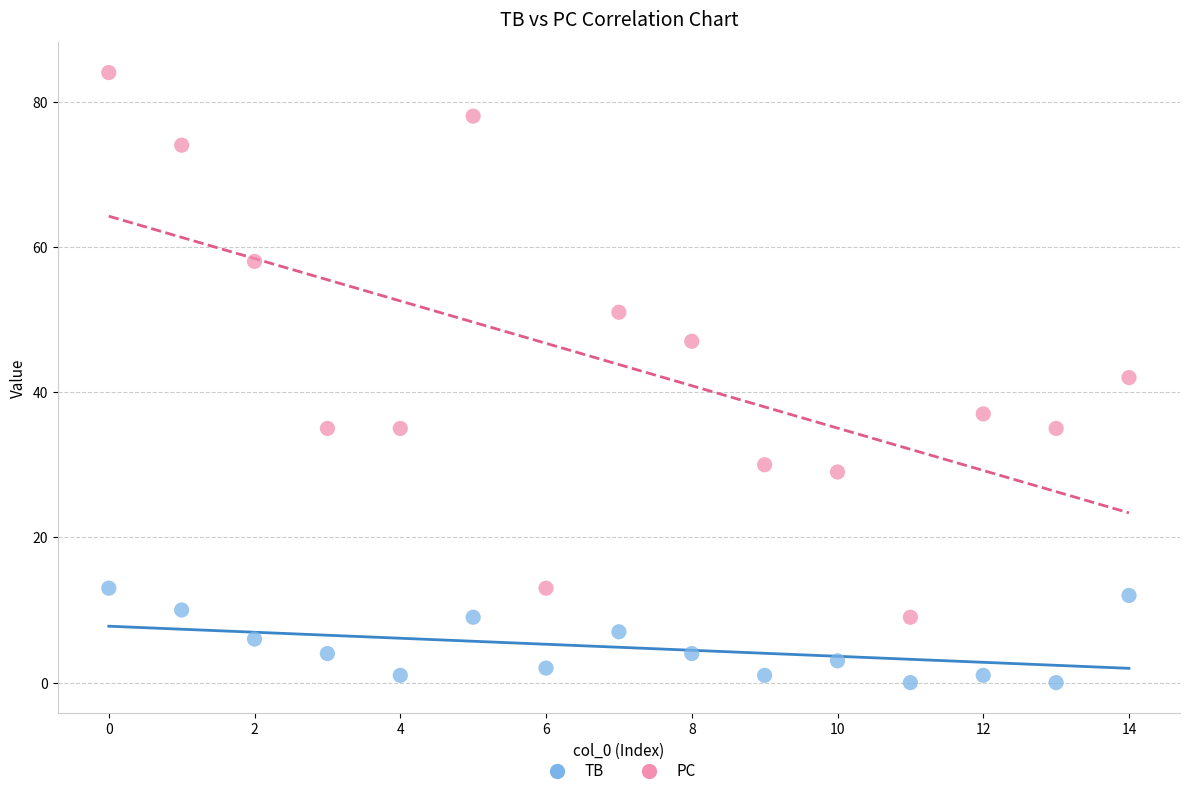

Which series has the widest spread of Y values?

PC